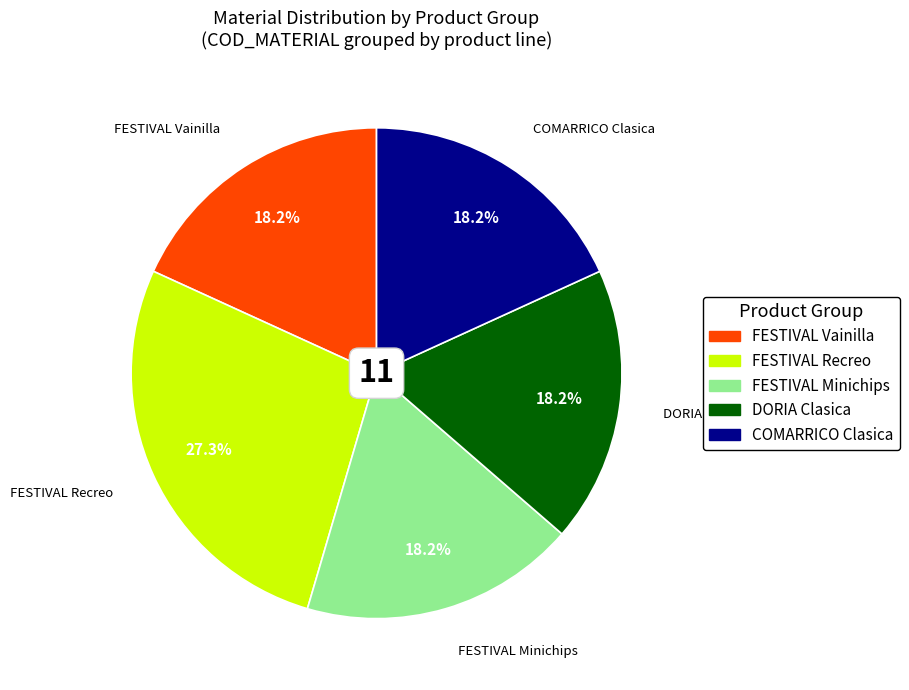

Does FESTIVAL Minichips account for over 50% of the chart?

No